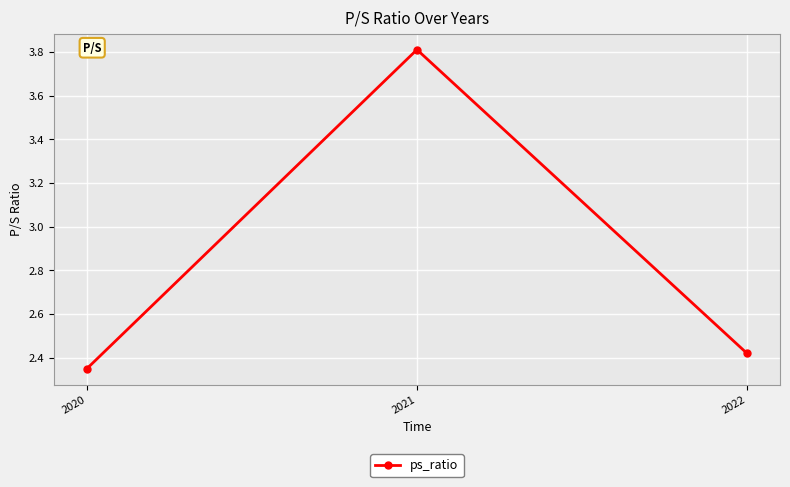

What is the sum of all values?

8.6